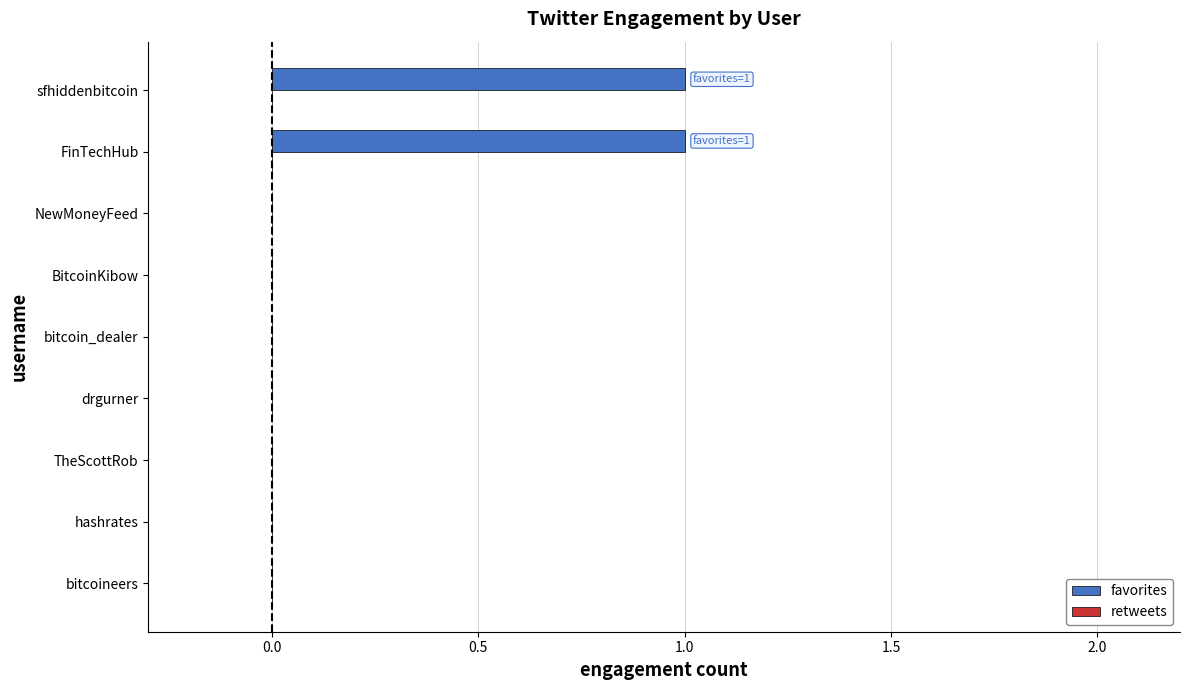

Is it true that the value at BitcoinKibow is 0?

True